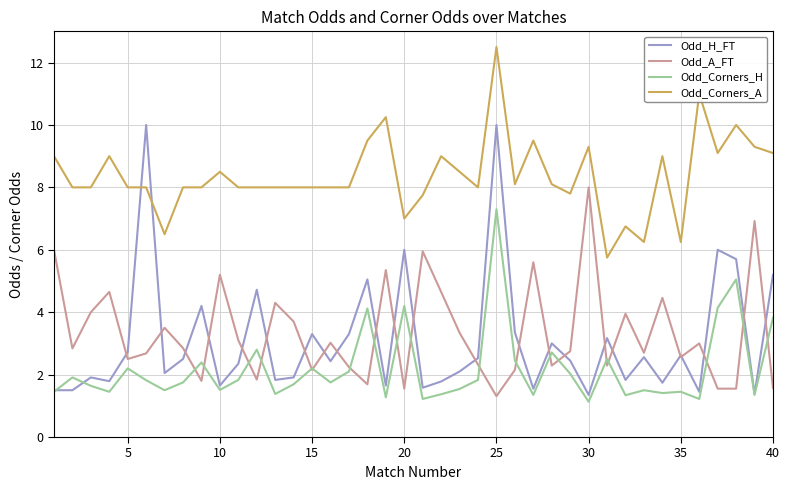

Which series has the largest range (max minus min)?

Odd_H_FT